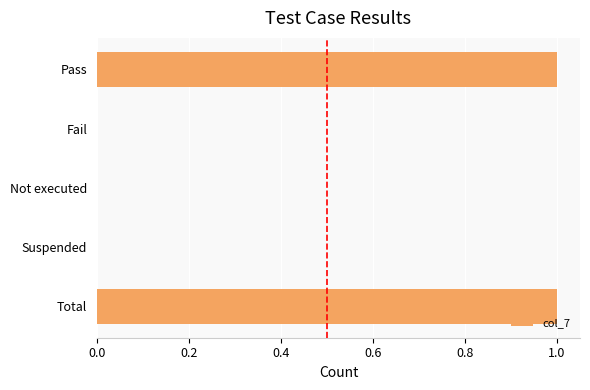

Between Fail and Total, which is larger?

Total